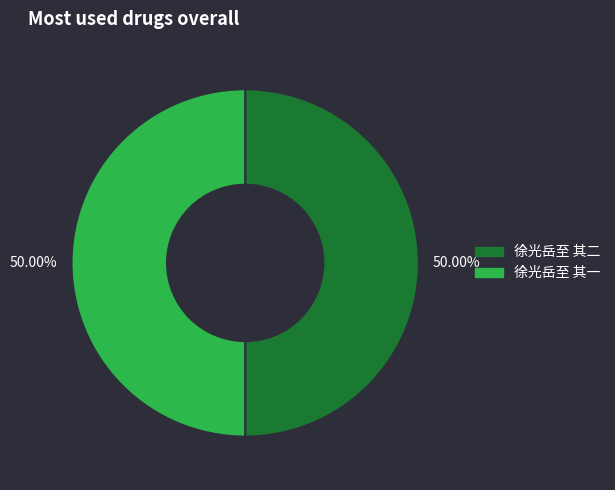

To the nearest percent, what portion does 徐光岳至 其一 represent?

50%